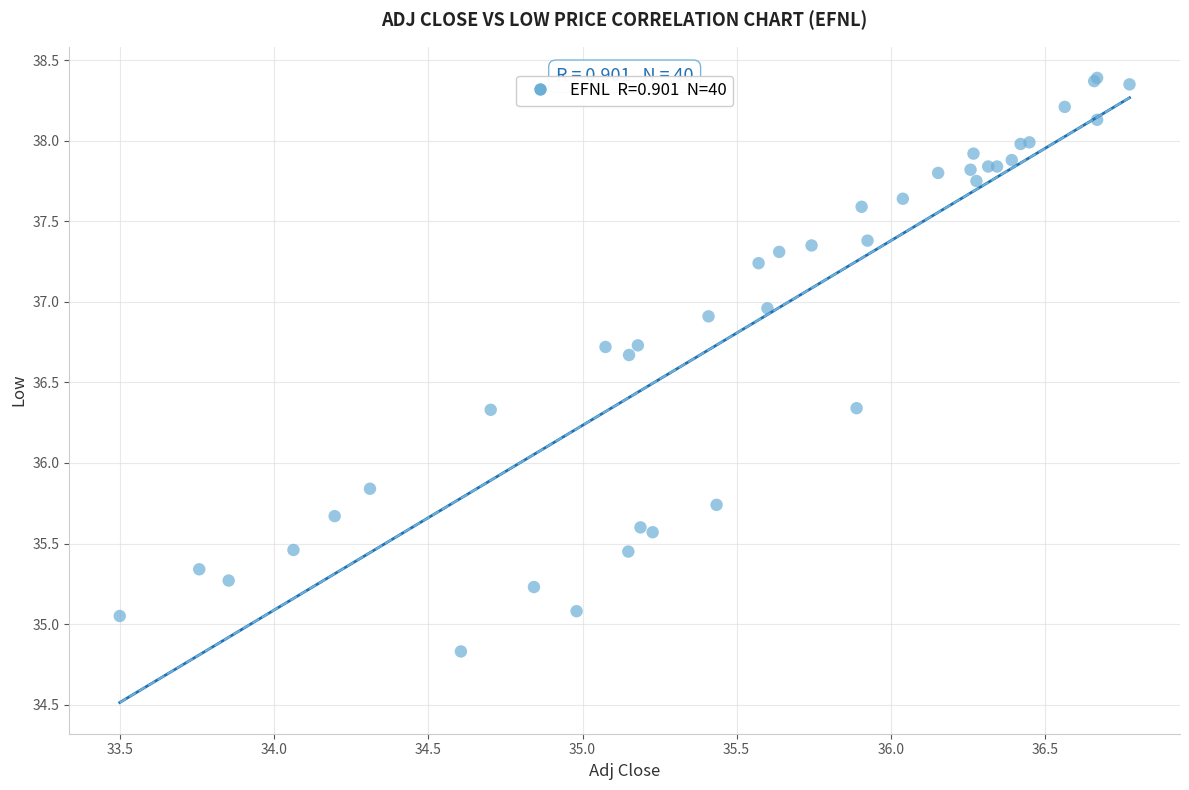

What Y value in the scatter plot is closest to 36?

35.8